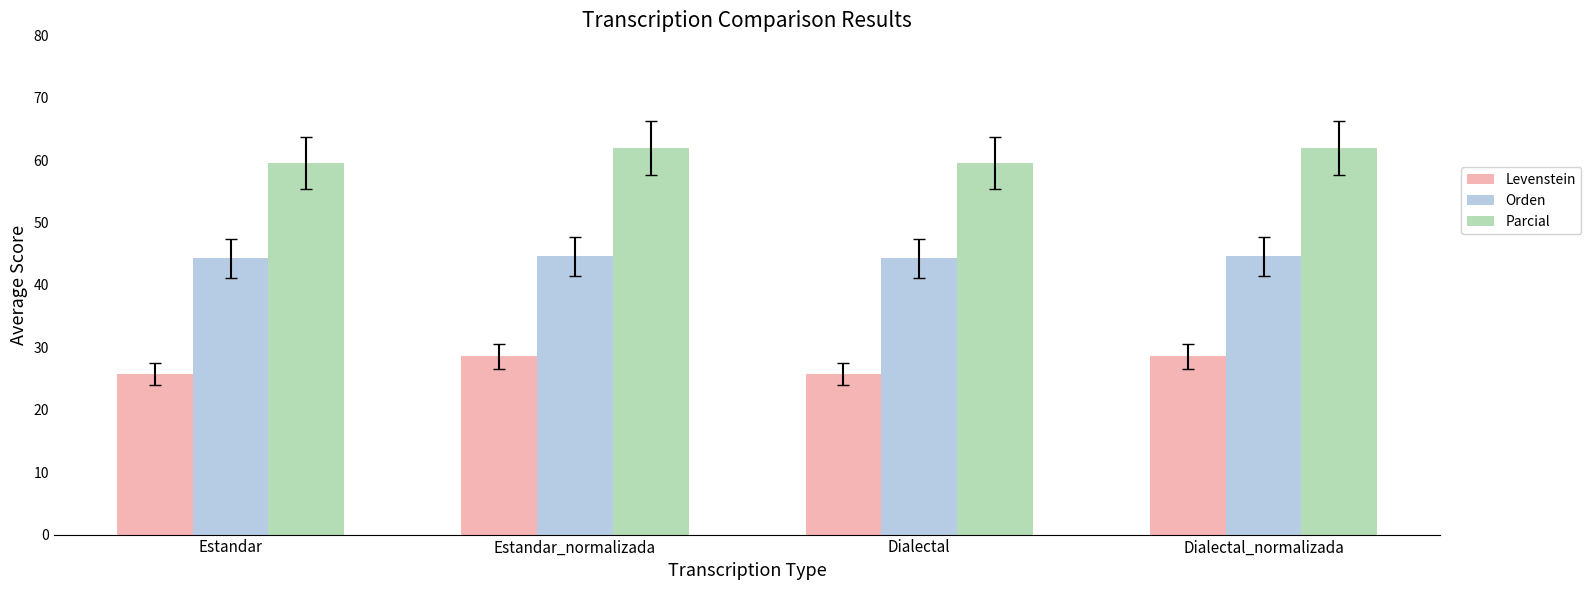

What is the maximum value for Levenstein?

28.6